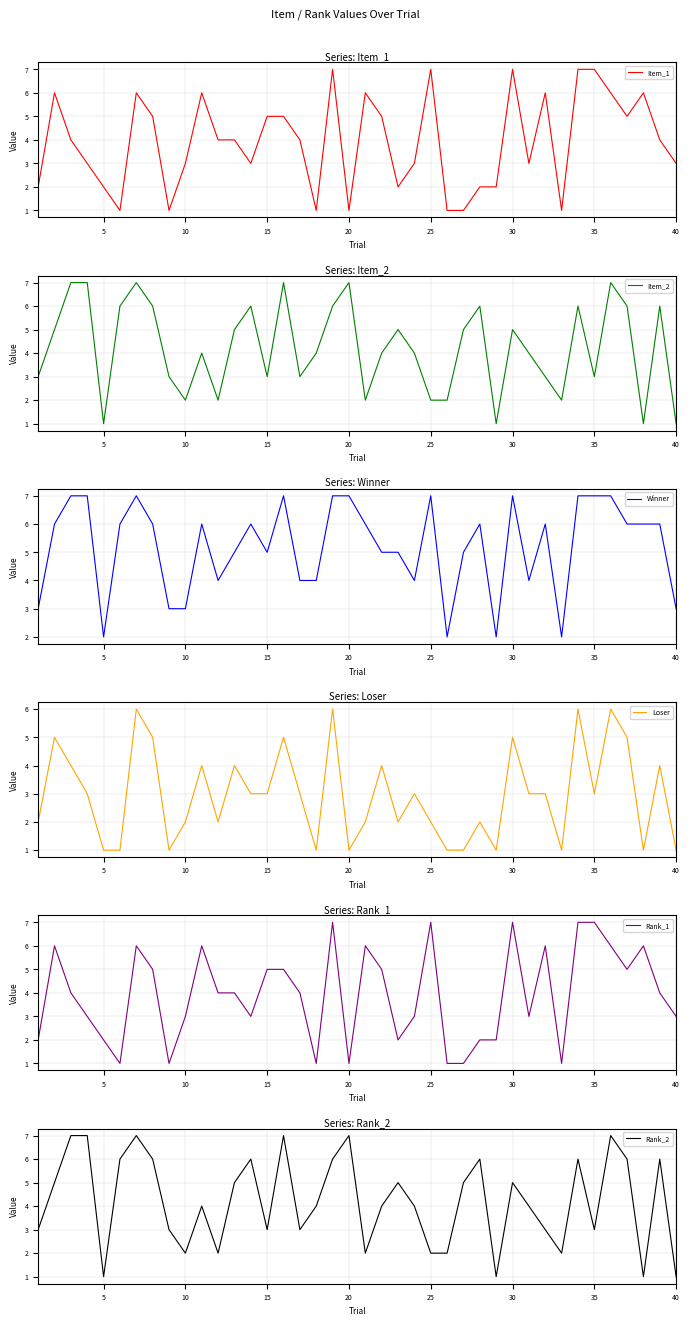

At how many categories does at least one series exceed 1?

40